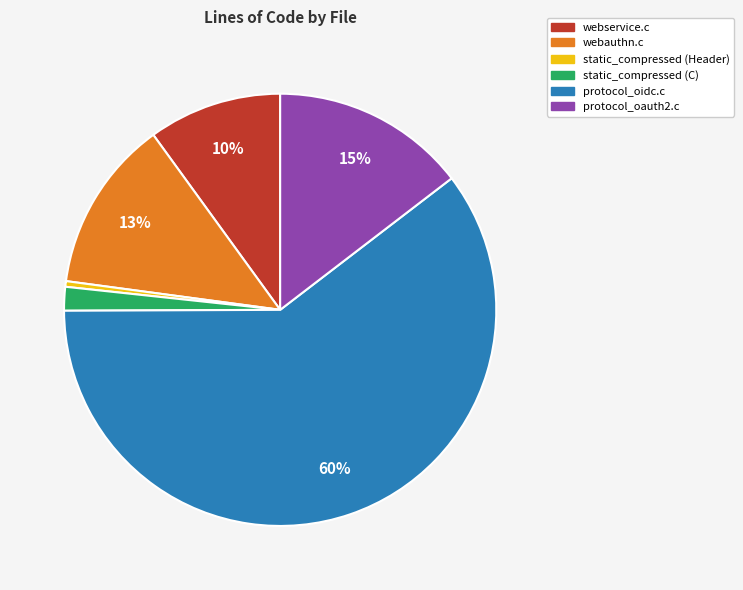

To the nearest percent, what is the difference between the largest and smallest slice percentages?

60%